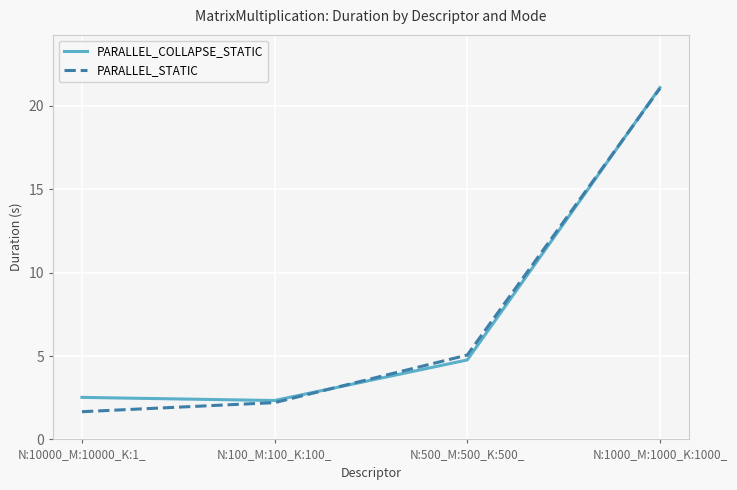

What is the difference between the maximum and second lowest values in the PARALLEL_COLLAPSE_STATIC series?

18.6